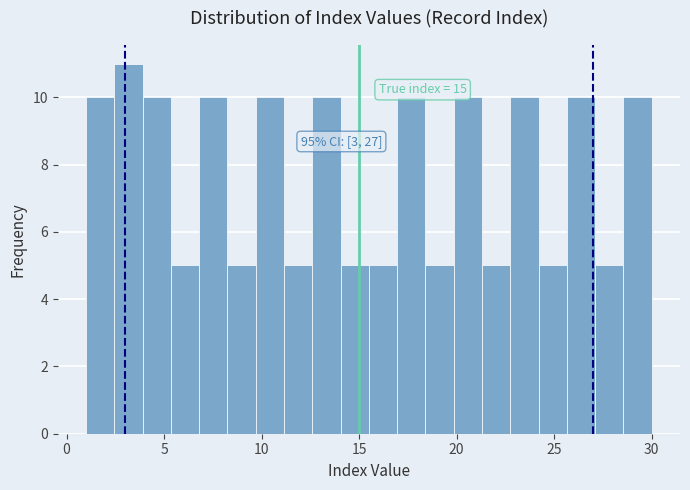

Read against the x-axis, roughly where is the centre of the tallest bar?

3.0